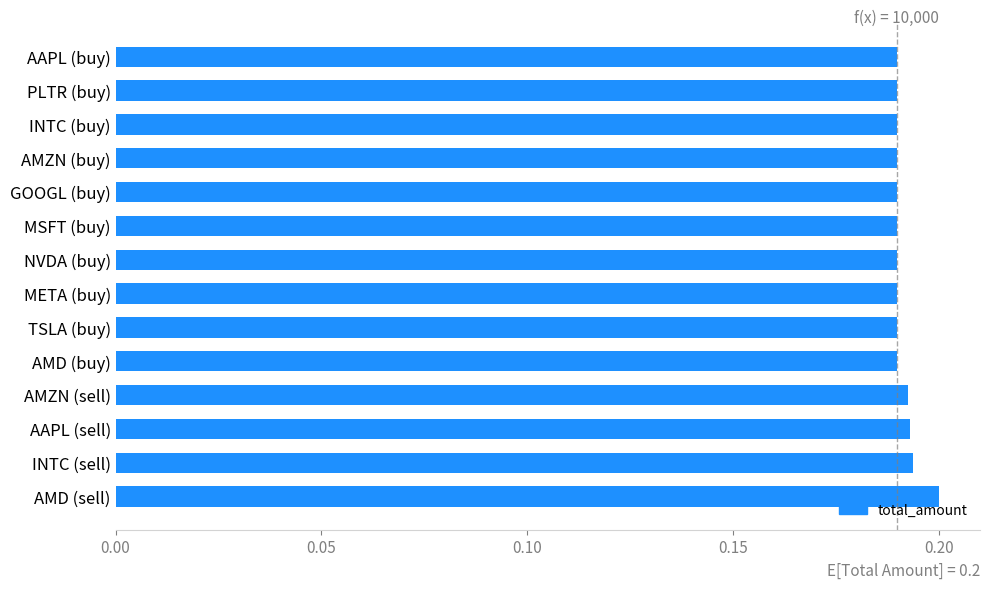

Is it true that the value at AAPL (buy) is 0.3?

False